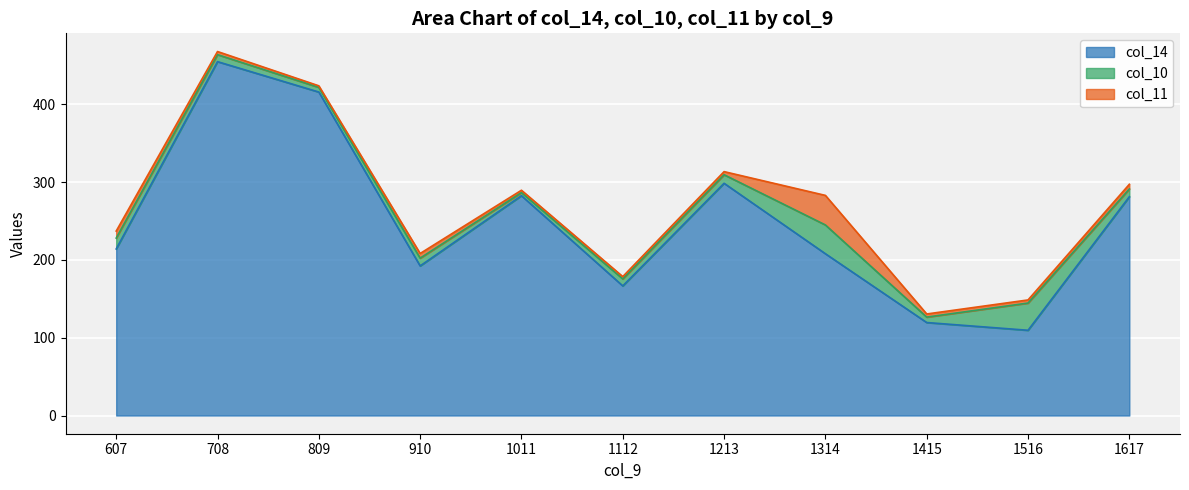

At which label does col_10 first exceed 10?

607